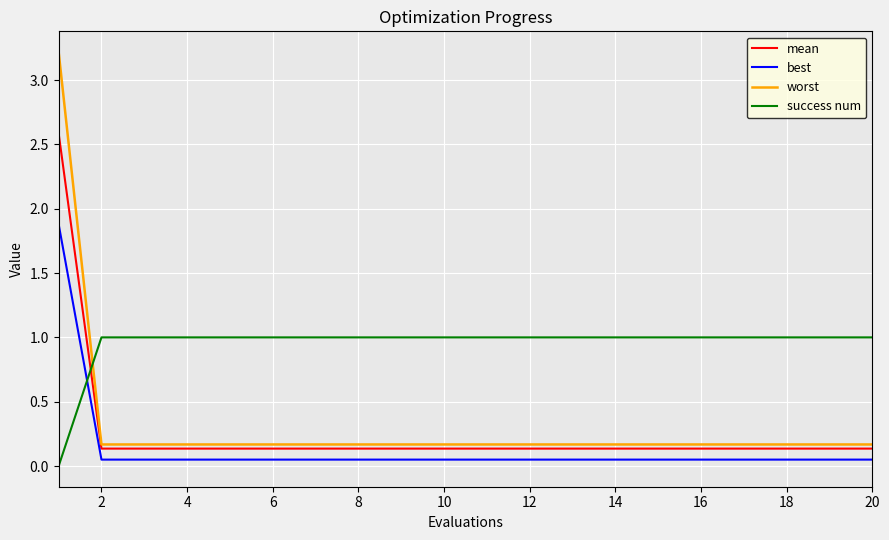

How many lines are shown in the chart?

4